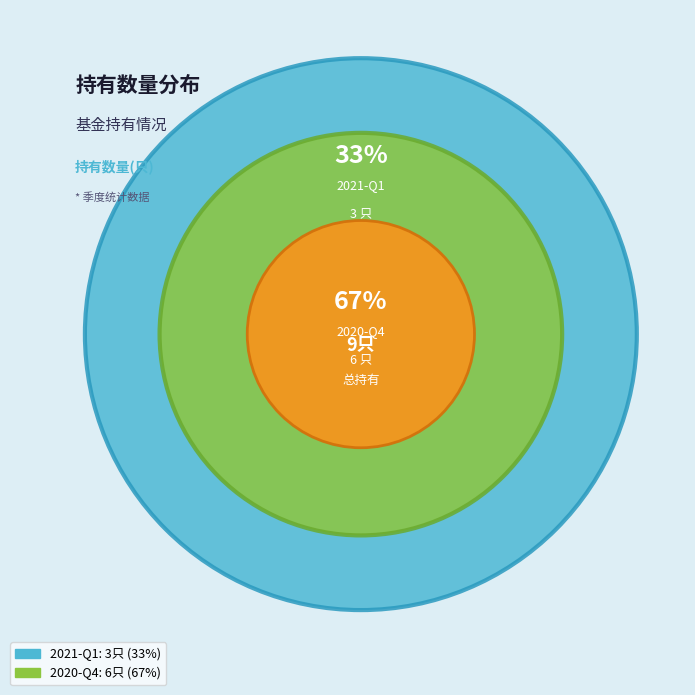

What portion of the pie excludes 2020-Q4?

33.3%